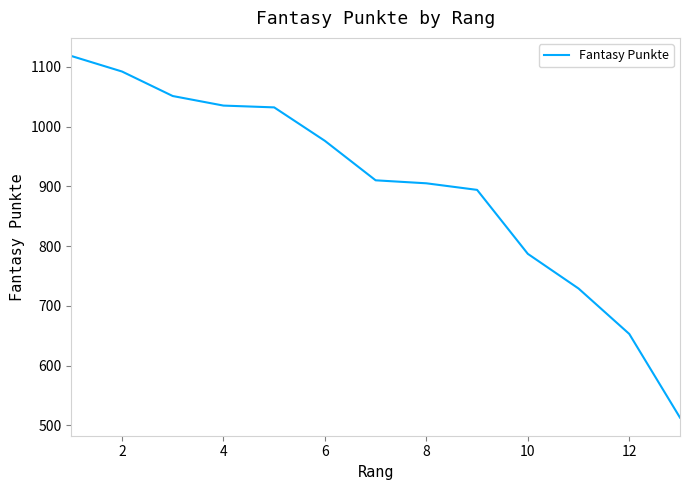

What is the smallest value displayed?

513